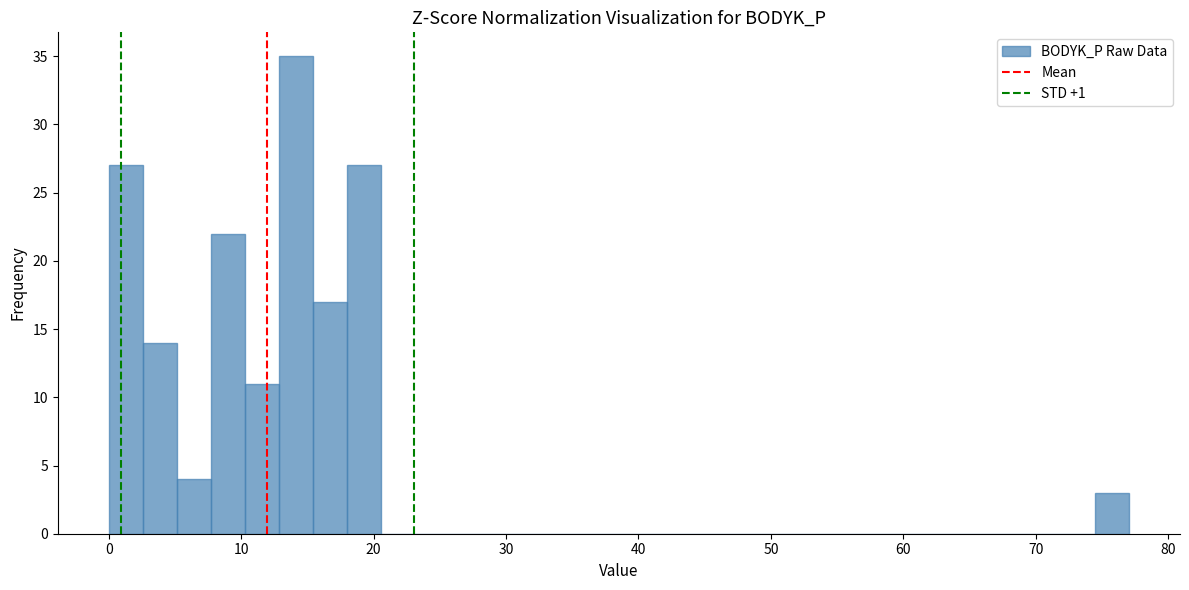

Around what value on the x-axis is the tallest bar? Give the approximate position of its centre, as read against the axis.

14